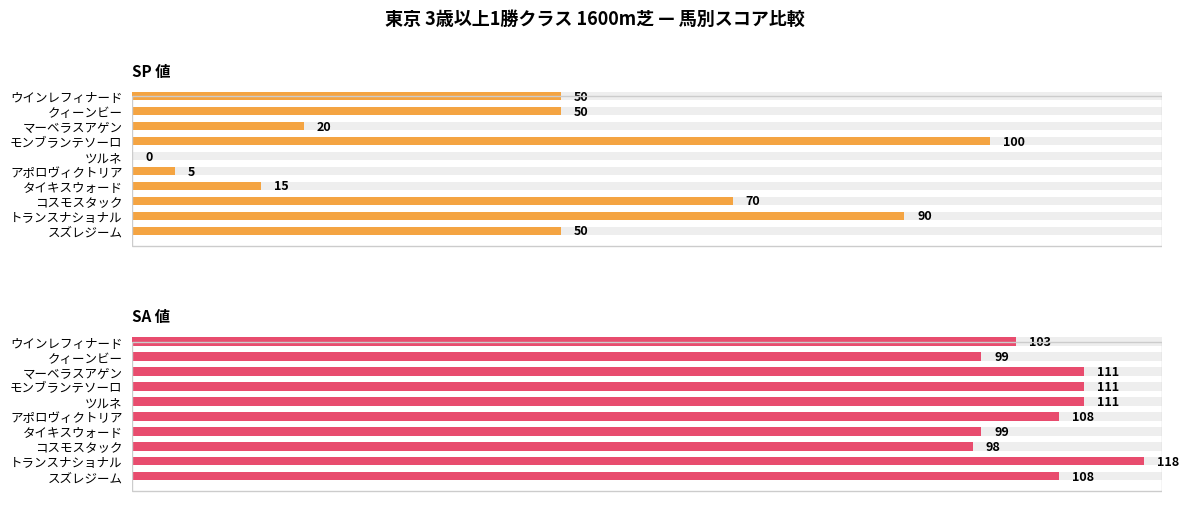

True or false: SA 値 has a value of 72 at ツルネ.

False